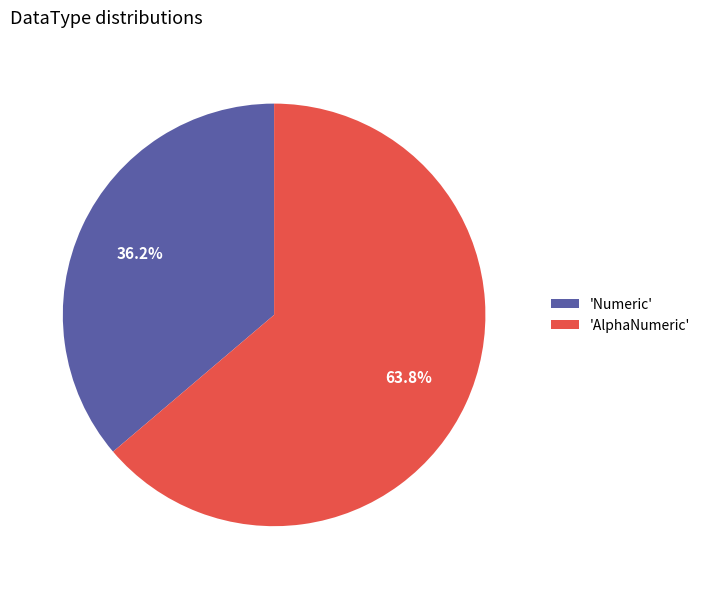

Combined, what portion of the pie is 'Numeric' and 'AlphaNumeric'?

100.0%